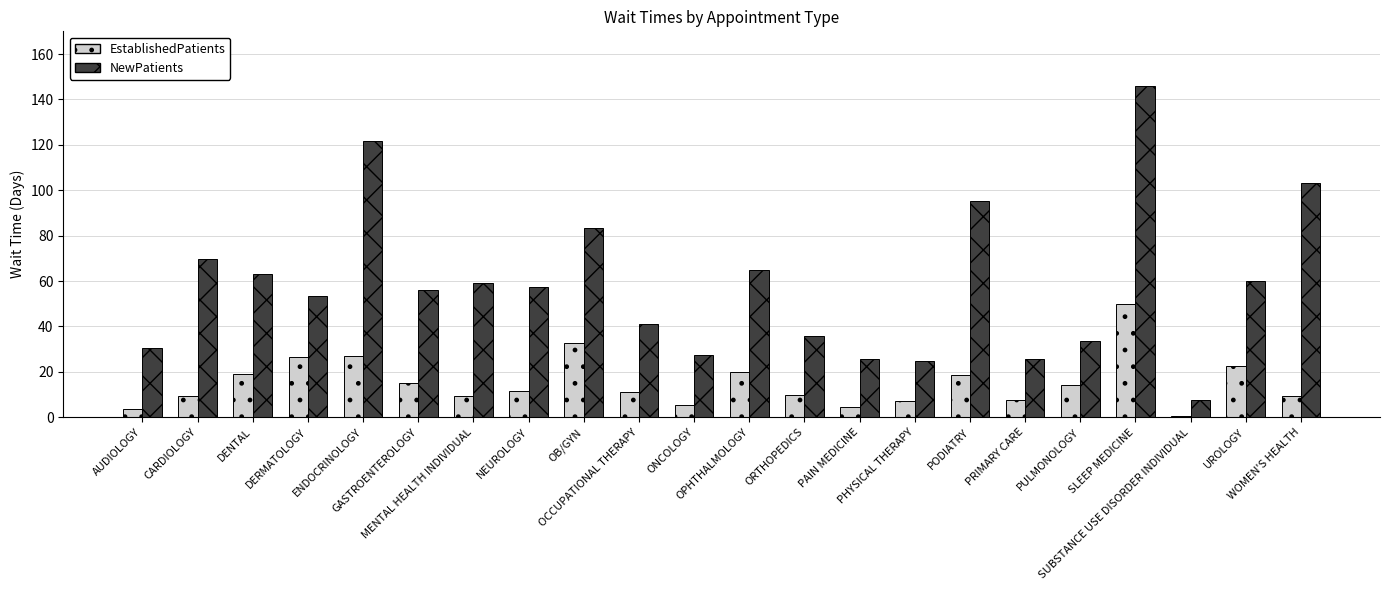

Is it true that NewPatients equals 16.2 at DERMATOLOGY?

False